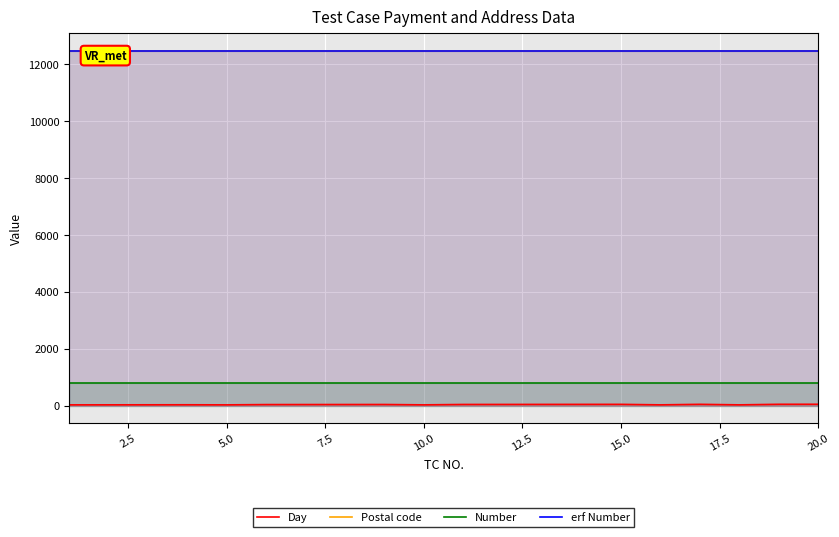

What is the maximum value for Number?

779